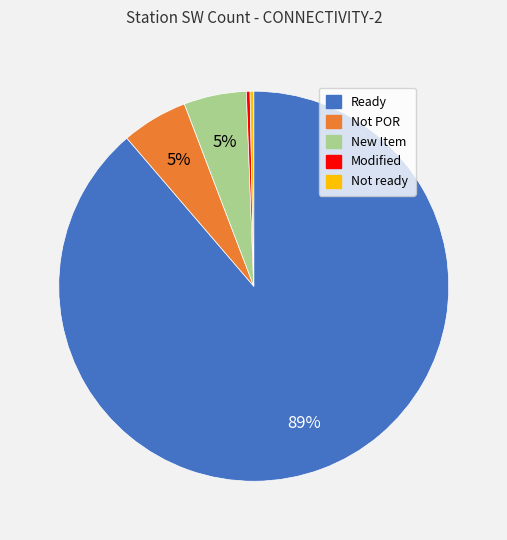

What is the largest slice in the pie chart?

Ready